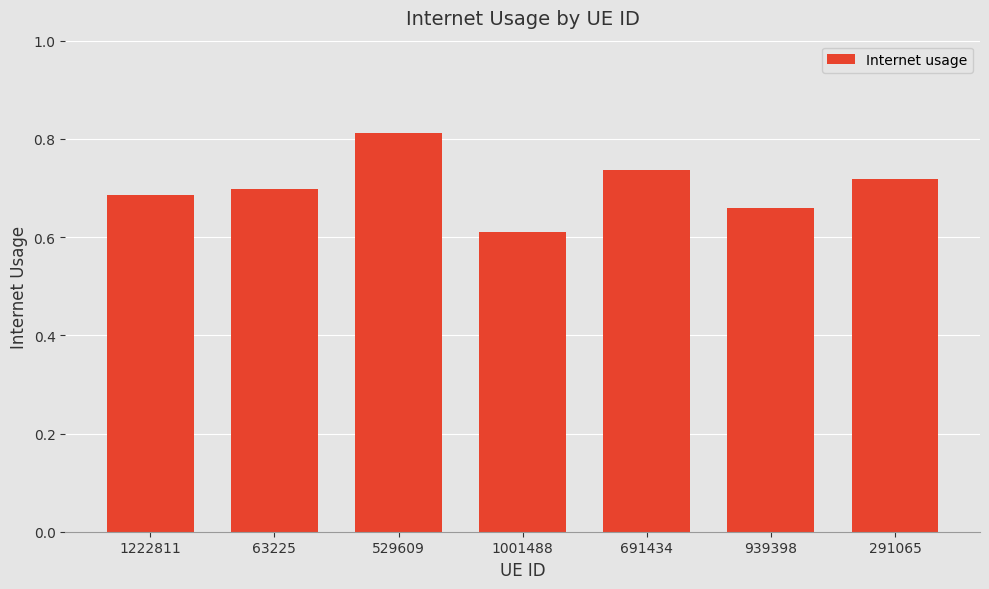

Are the bars grouped side by side (vs. stacked)?

No